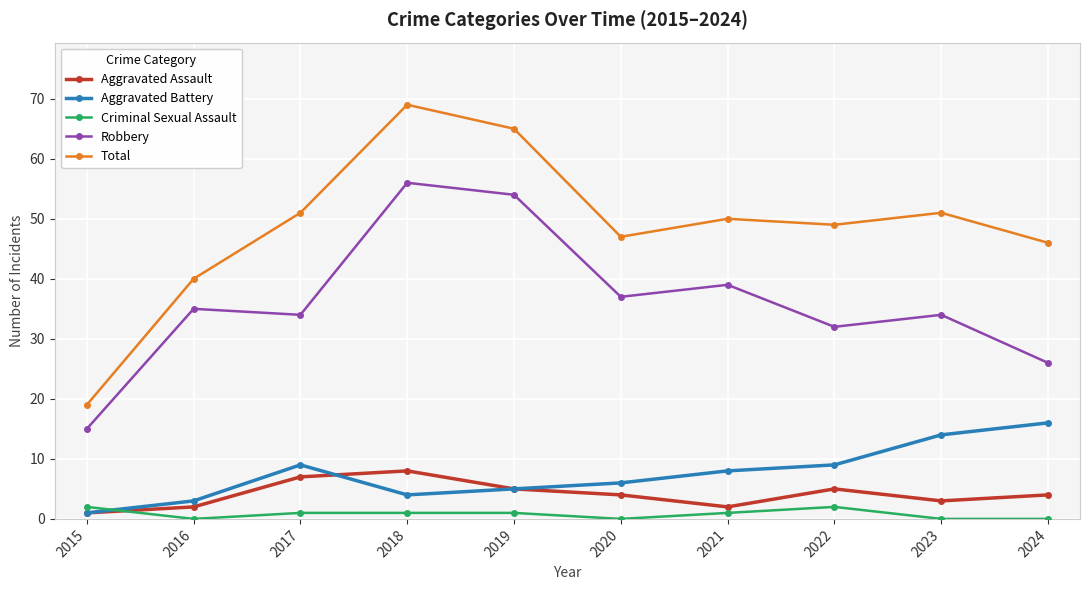

What is the approximate value of Aggravated Assault at 2024?

4